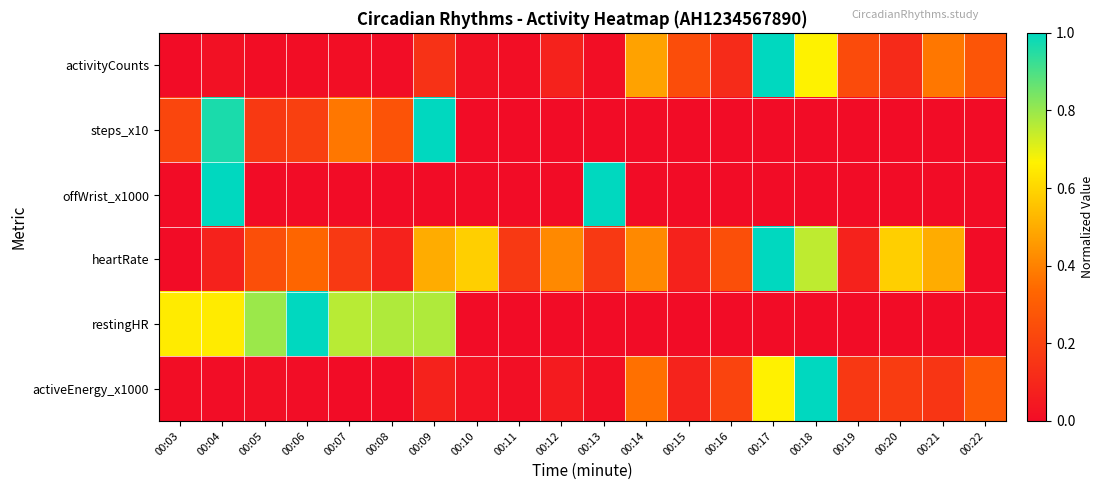

How many series are shown in this chart?

6